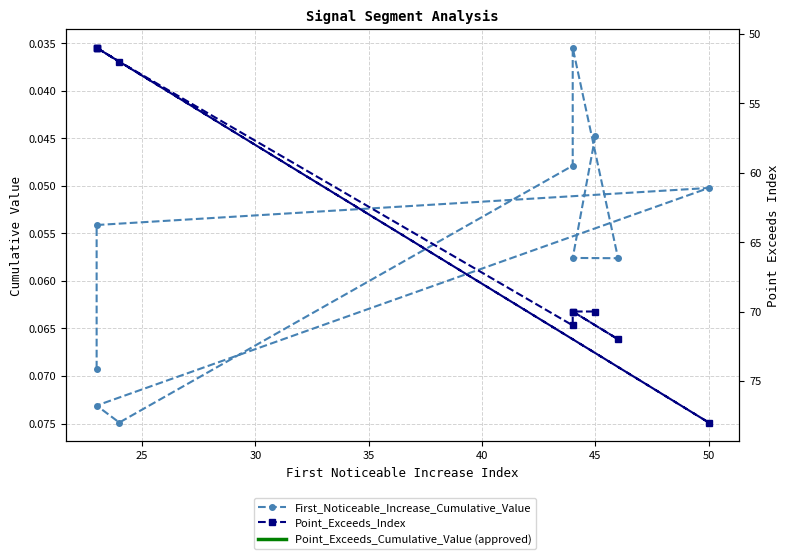

Count the number of categories in the chart.

10